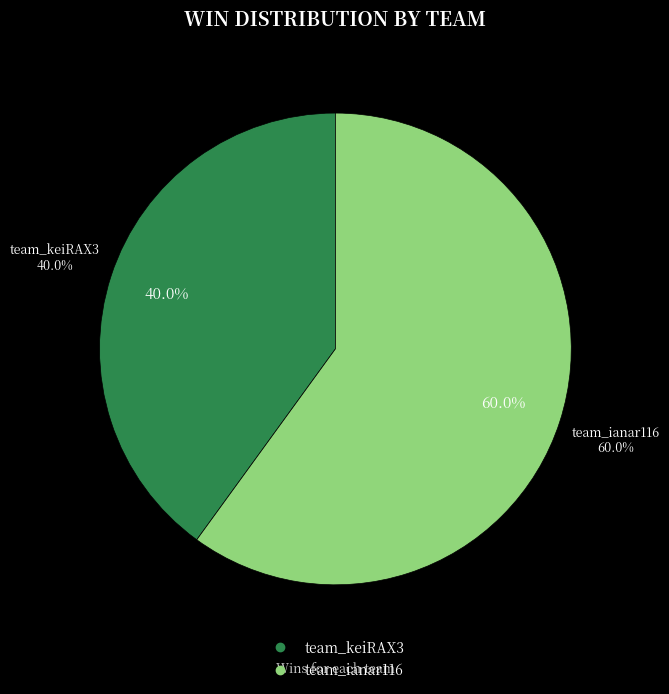

To the nearest percent, what percentage of the pie is team_ianar116?

60%